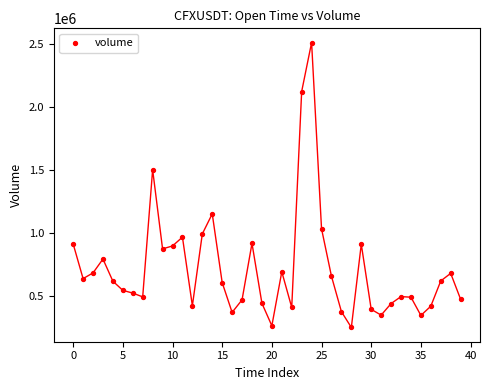

What Y value in the scatter plot is closest to 1380545?

1502708